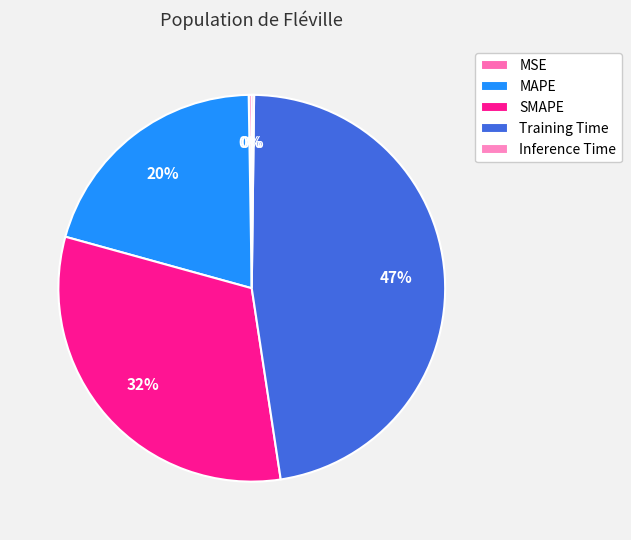

How much of the chart is everything except SMAPE?

68.3%